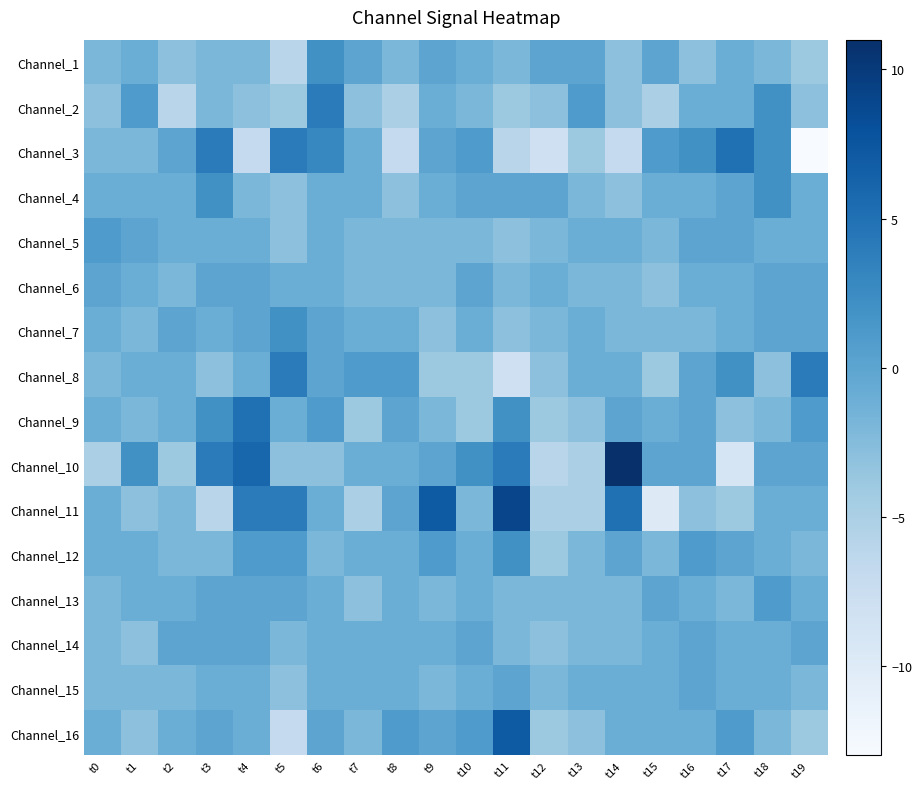

Reading right to left, extract all data points from this chart.

Channel_1: t19=-4	t18=-2	t17=-1	t16=-3	t15=0	t14=-3	t13=0	t12=0	t11=-2	t10=-1	t9=0	t8=-2	t7=0	t6=2	t5=-6	t4=-2	t3=-2	t2=-3	t1=-1	t0=-2
Channel_2: t19=-3	t18=2	t17=-1	t16=-1	t15=-5	t14=-3	t13=1	t12=-3	t11=-4	t10=-2	t9=-1	t8=-5	t7=-3	t6=4	t5=-4	t4=-3	t3=-2	t2=-6	t1=1	t0=-3
Channel_3: t19=-13	t18=2	t17=5	t16=2	t15=1	t14=-7	t13=-4	t12=-8	t11=-6	t10=1	t9=0	t8=-7	t7=-1	t6=3	t5=4	t4=-7	t3=4	t2=0	t1=-2	t0=-2
Channel_4: t19=-1	t18=2	t17=0	t16=-1	t15=-1	t14=-3	t13=-2	t12=0	t11=0	t10=0	t9=-1	t8=-3	t7=-1	t6=-1	t5=-3	t4=-2	t3=2	t2=-1	t1=-1	t0=-1
Channel_5: t19=-1	t18=-1	t17=0	t16=0	t15=-2	t14=-1	t13=-1	t12=-2	t11=-3	t10=-2	t9=-2	t8=-2	t7=-2	t6=-1	t5=-3	t4=-1	t3=-1	t2=-1	t1=0	t0=1
Channel_6: t19=0	t18=0	t17=-1	t16=-1	t15=-3	t14=-2	t13=-2	t12=-1	t11=-2	t10=0	t9=-2	t8=-2	t7=-2	t6=-1	t5=-1	t4=0	t3=0	t2=-2	t1=-1	t0=0
Channel_7: t19=0	t18=0	t17=-1	t16=-2	t15=-2	t14=-2	t13=-1	t12=-2	t11=-3	t10=-1	t9=-3	t8=-1	t7=-1	t6=0	t5=2	t4=0	t3=-1	t2=0	t1=-2	t0=-1
Channel_8: t19=4	t18=-3	t17=2	t16=0	t15=-4	t14=-1	t13=-1	t12=-3	t11=-8	t10=-4	t9=-4	t8=1	t7=1	t6=0	t5=4	t4=-1	t3=-3	t2=-1	t1=-1	t0=-2
Channel_9: t19=1	t18=-2	t17=-3	t16=0	t15=-1	t14=0	t13=-3	t12=-4	t11=2	t10=-4	t9=-2	t8=0	t7=-4	t6=1	t5=-1	t4=5	t3=2	t2=-1	t1=-2	t0=-1
Channel_10: t19=0	t18=0	t17=-9	t16=0	t15=0	t14=11	t13=-5	t12=-6	t11=4	t10=2	t9=0	t8=-1	t7=-1	t6=-3	t5=-3	t4=6	t3=4	t2=-4	t1=2	t0=-5
Channel_11: t19=-1	t18=-1	t17=-4	t16=-3	t15=-10	t14=5	t13=-5	t12=-5	t11=9	t10=-2	t9=7	t8=0	t7=-5	t6=-1	t5=4	t4=4	t3=-6	t2=-2	t1=-3	t0=-1
Channel_12: t19=-2	t18=-1	t17=0	t16=1	t15=-2	t14=0	t13=-2	t12=-4	t11=2	t10=-1	t9=1	t8=-1	t7=-1	t6=-2	t5=1	t4=1	t3=-2	t2=-2	t1=-1	t0=-1
Channel_13: t19=-1	t18=1	t17=-2	t16=-1	t15=0	t14=-2	t13=-2	t12=-2	t11=-2	t10=-1	t9=-2	t8=-1	t7=-3	t6=-1	t5=0	t4=0	t3=0	t2=-1	t1=-1	t0=-2
Channel_14: t19=0	t18=-1	t17=-1	t16=0	t15=-1	t14=-2	t13=-2	t12=-3	t11=-2	t10=0	t9=-1	t8=-1	t7=-1	t6=-1	t5=-2	t4=0	t3=0	t2=0	t1=-3	t0=-2
Channel_15: t19=-2	t18=-1	t17=-1	t16=0	t15=-1	t14=-1	t13=-1	t12=-2	t11=0	t10=-1	t9=-2	t8=-1	t7=-1	t6=-1	t5=-3	t4=-1	t3=-1	t2=-2	t1=-2	t0=-2
Channel_16: t19=-4	t18=-2	t17=1	t16=-1	t15=-1	t14=-1	t13=-3	t12=-4	t11=7	t10=1	t9=0	t8=1	t7=-2	t6=0	t5=-7	t4=-1	t3=0	t2=-1	t1=-3	t0=-1